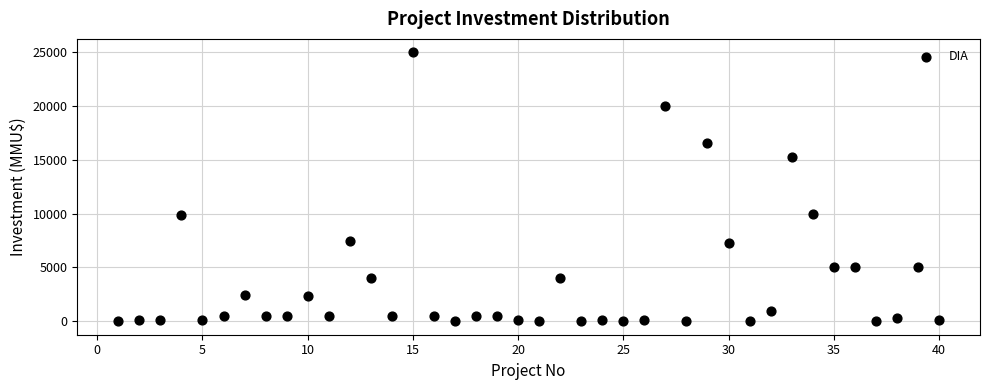

What is the range of X values (max minus min)?

39